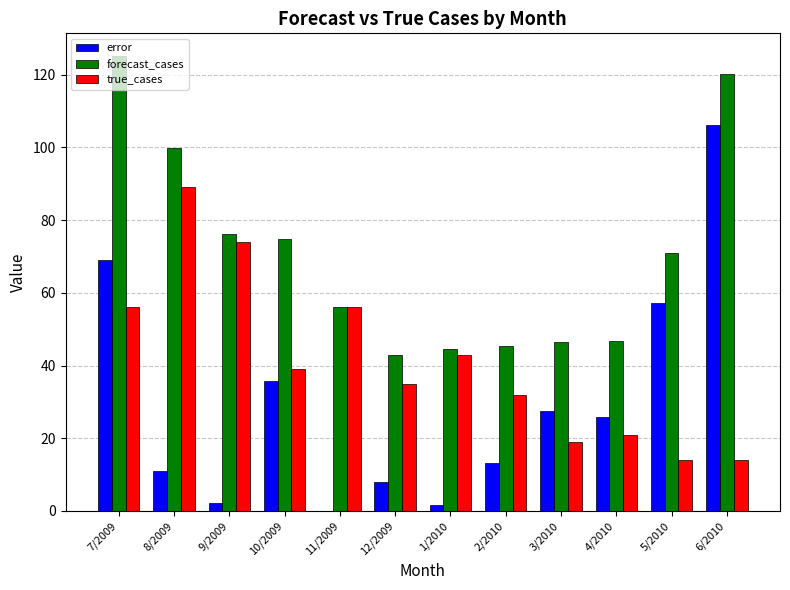

Which series has the largest total across all categories?

forecast_cases